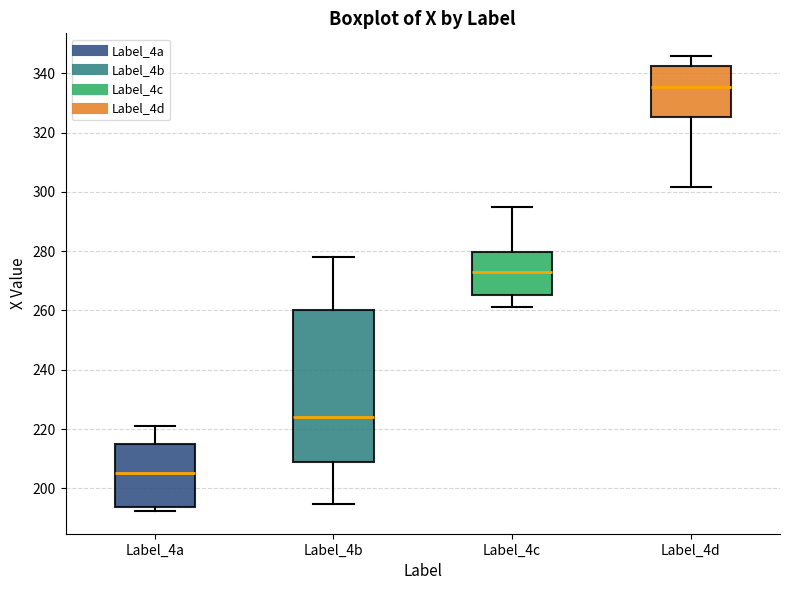

Comparing the boxes themselves (not the whiskers), which one is the tallest?

Label_4b